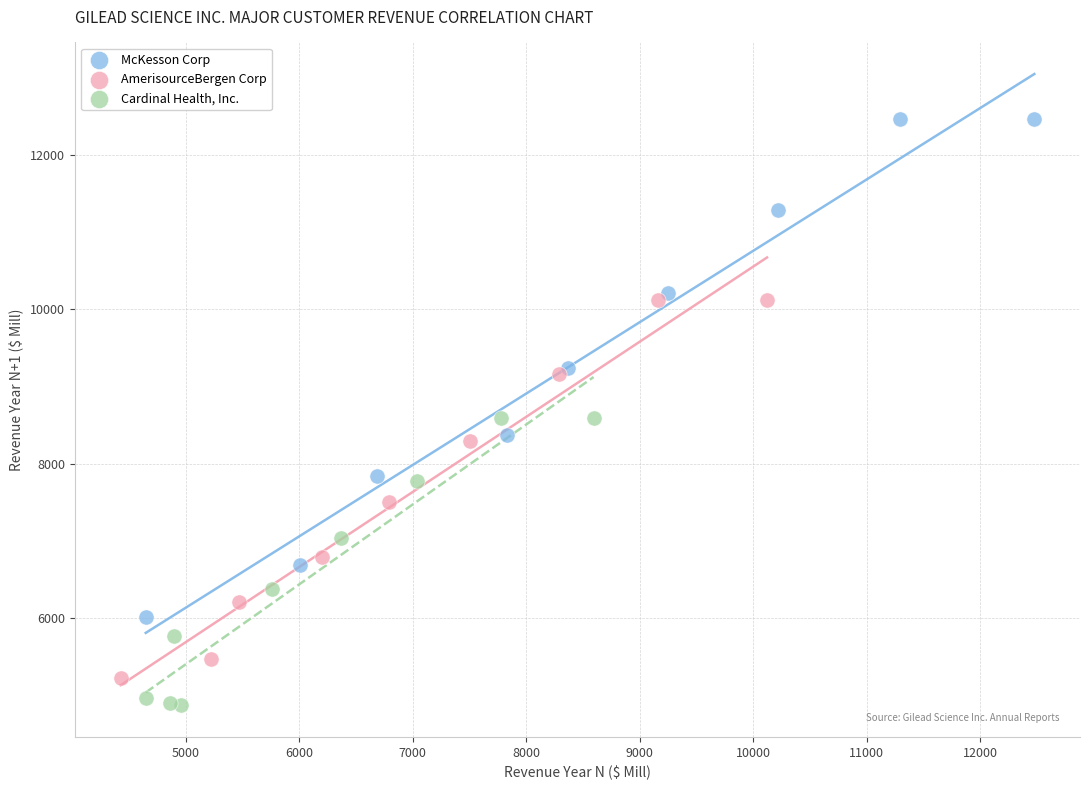

Which series has the widest spread of Y values?

McKesson Corp